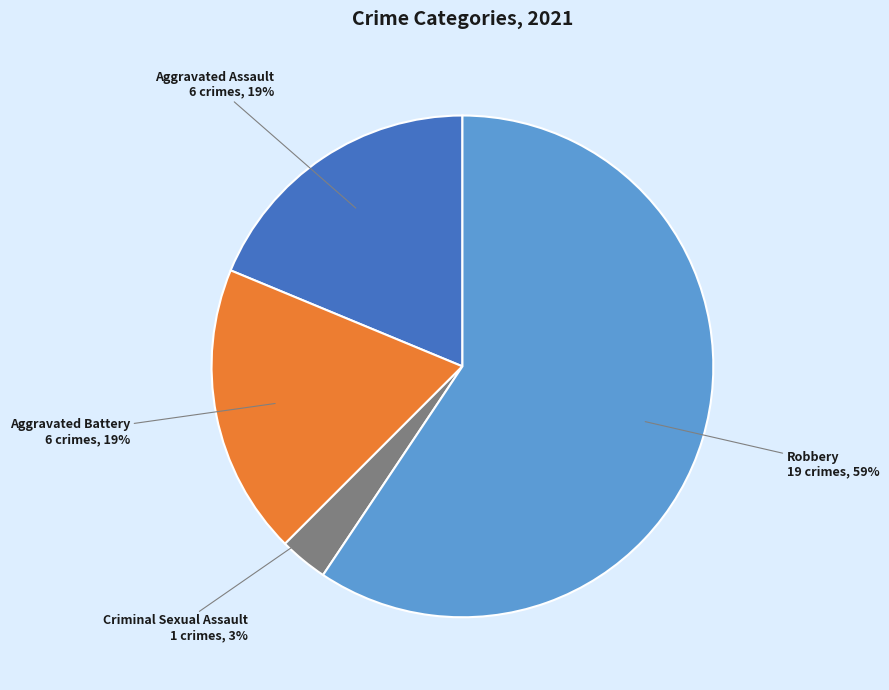

To the nearest percent, what is the average slice percentage?

25%